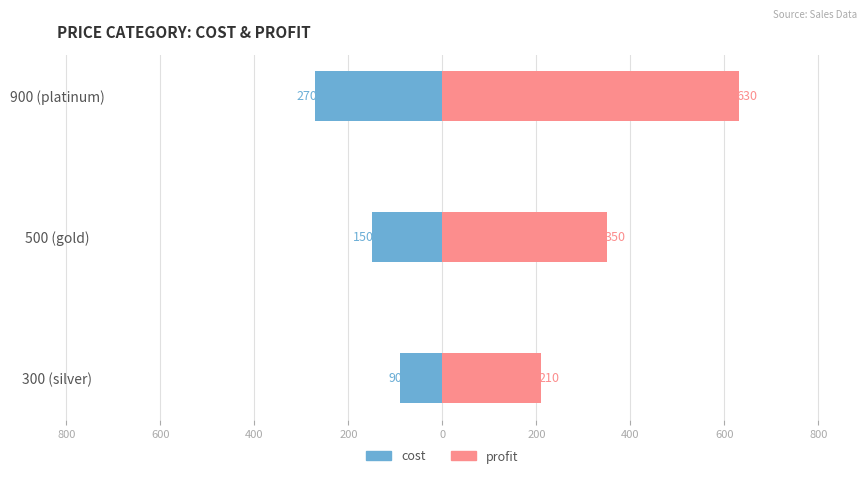

What is the average value of the cost series?

-170